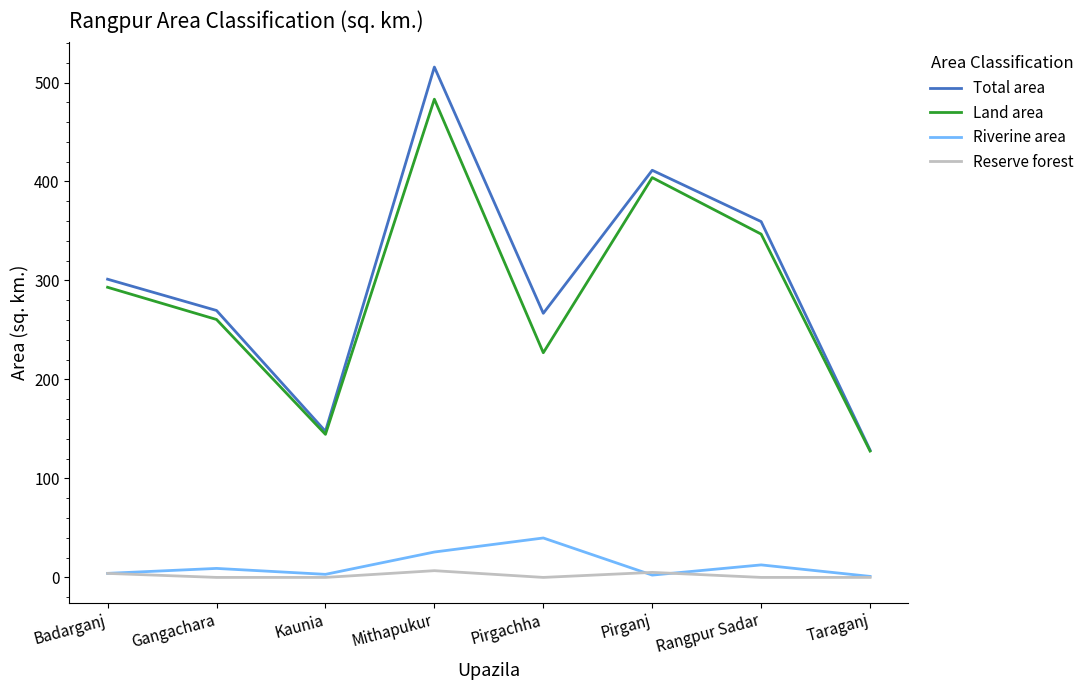

Is this an area chart (filled region under the line)?

No